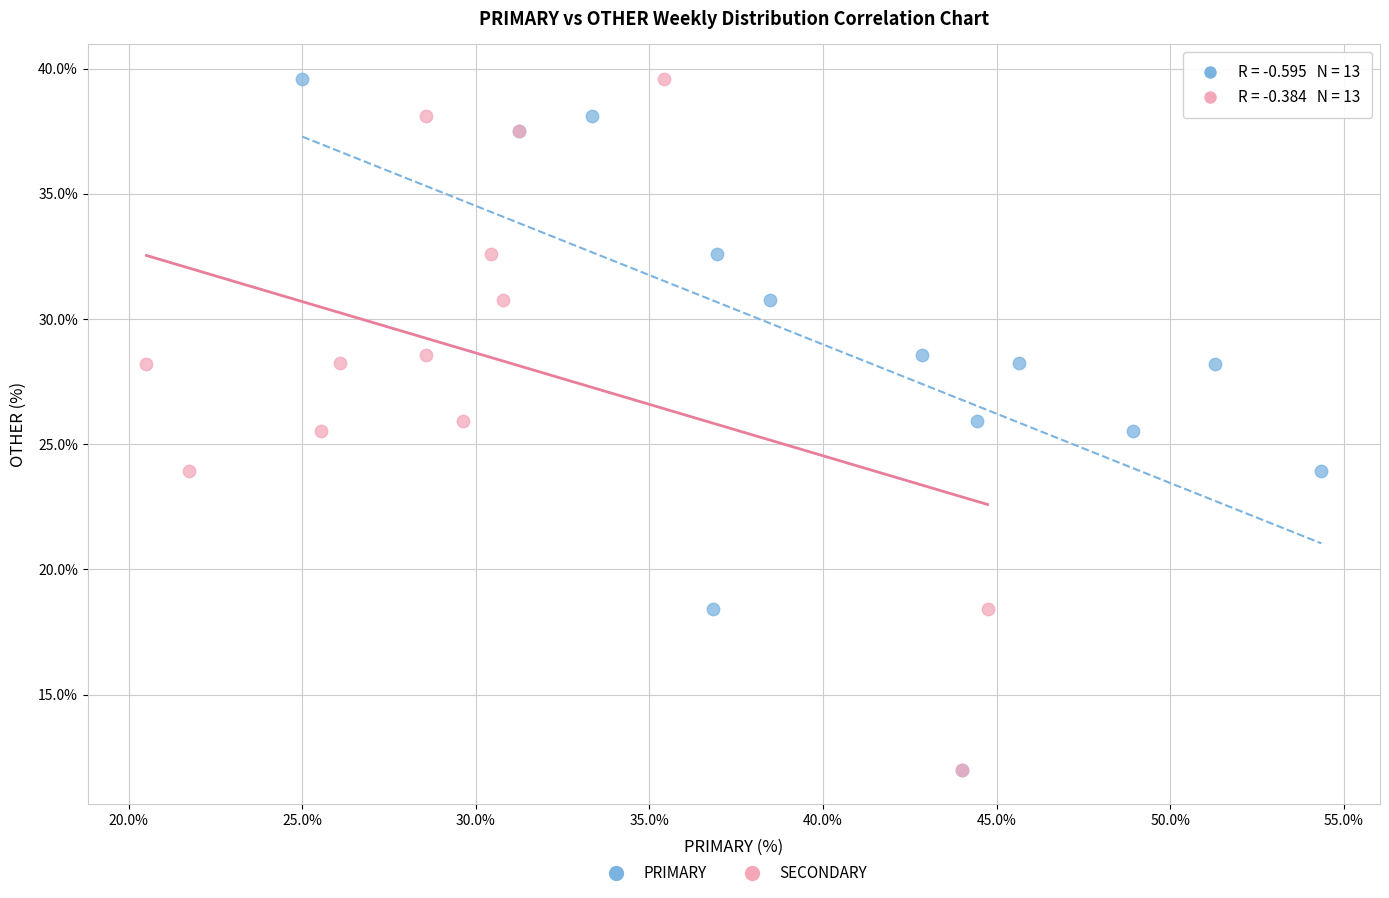

What are all the series names shown in the legend?

PRIMARY, SECONDARY